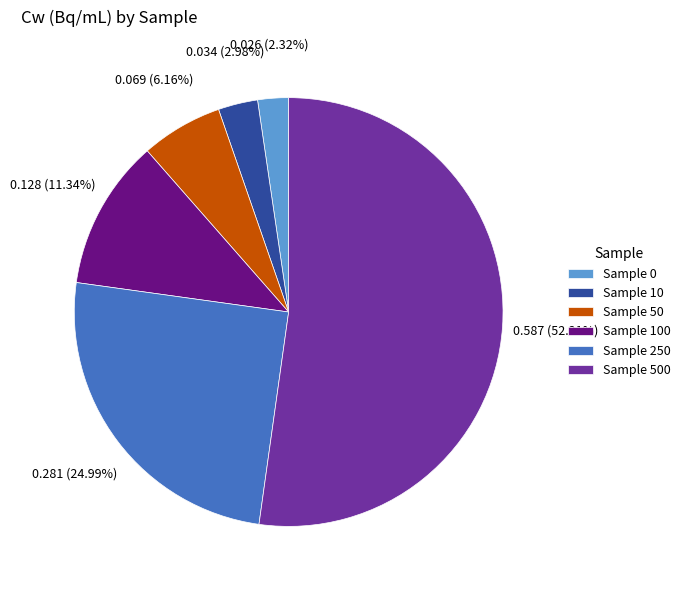

Which has a higher value, Sample 0 or Sample 500?

Sample 500